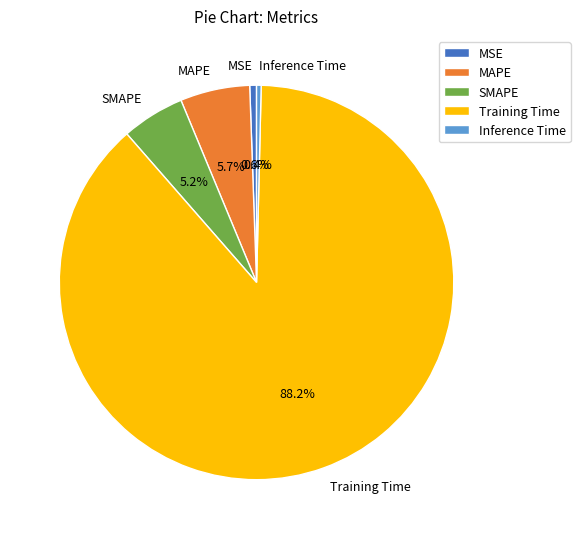

What is the largest slice in the pie chart?

Training Time